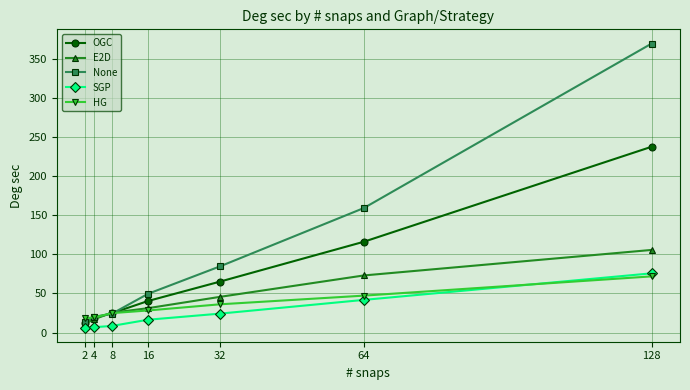

True or false: OGC has more than 2 interior local peaks.

False